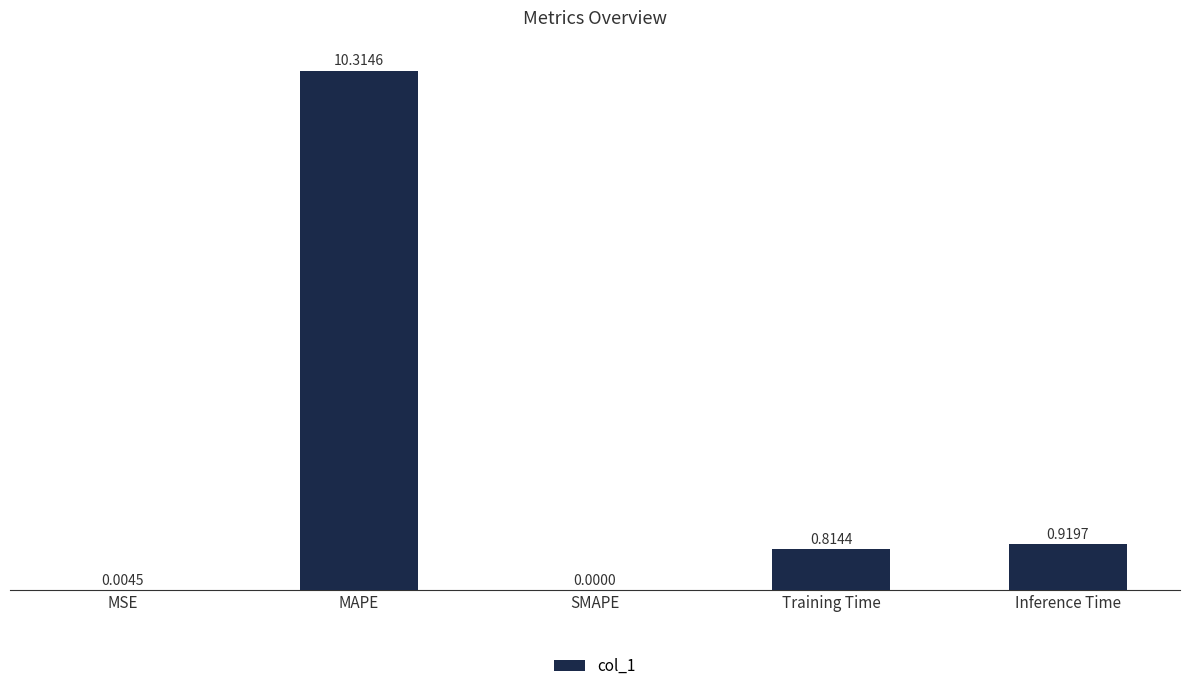

Are the bars grouped side by side (vs. stacked)?

No